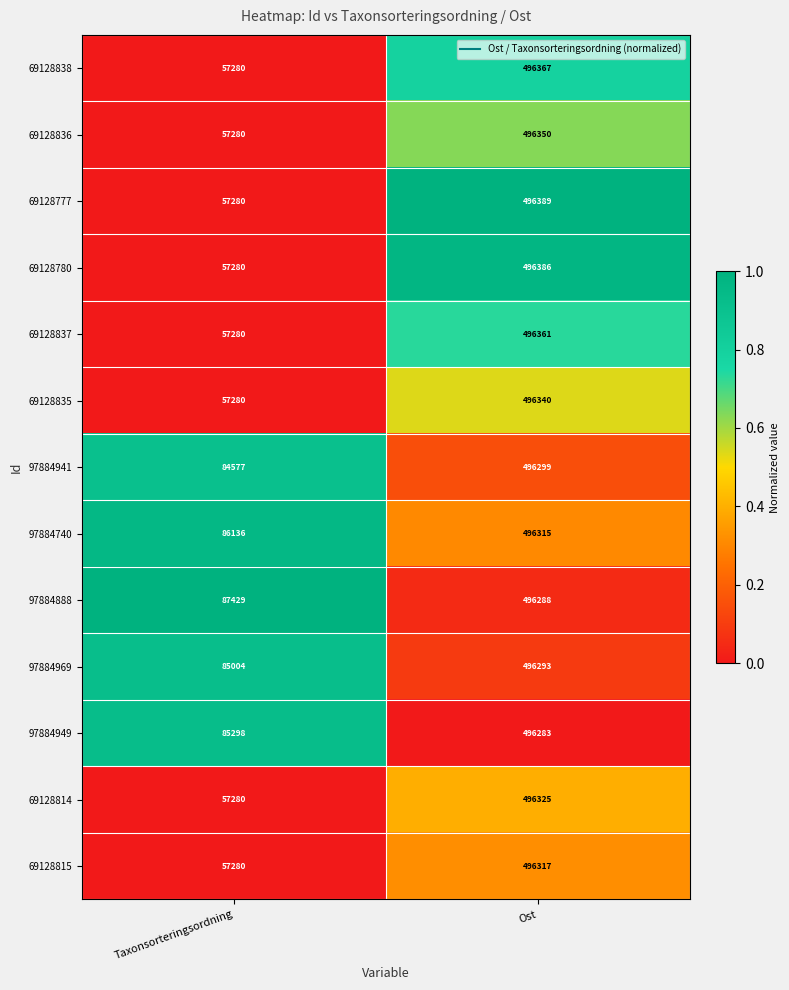

The 97884969 series shows 746897 at Ost. True or false?

False